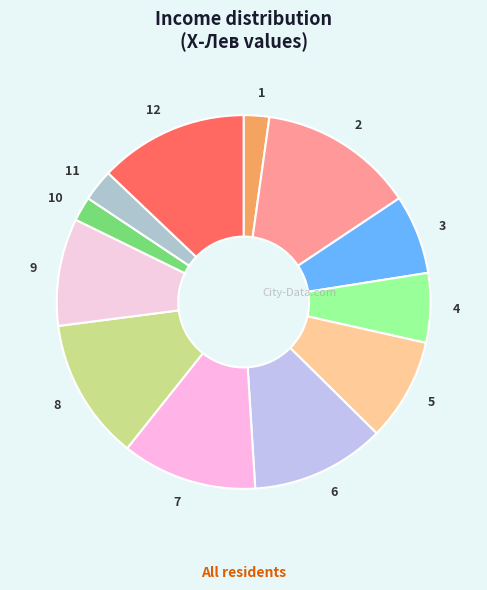

What is the ratio of the value at 11 to the value at 12?

0.2